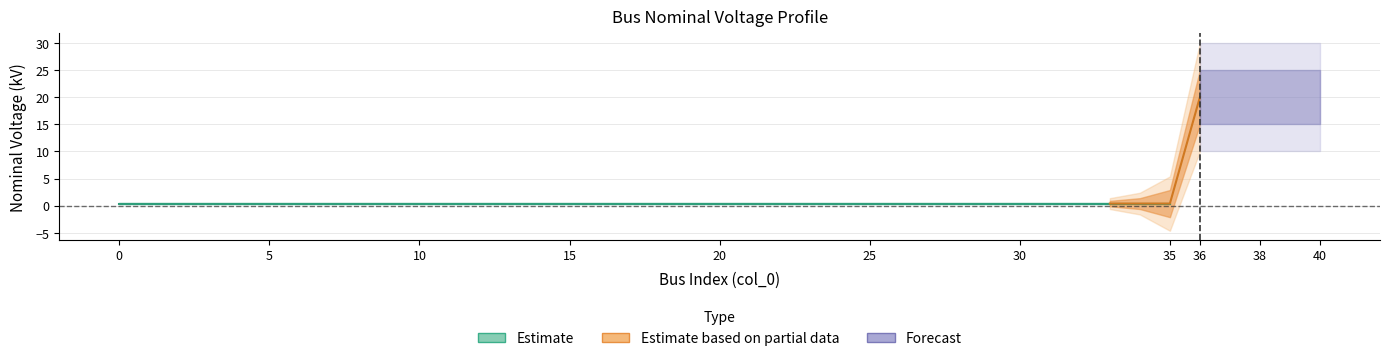

Which category has the highest value across all series?

36